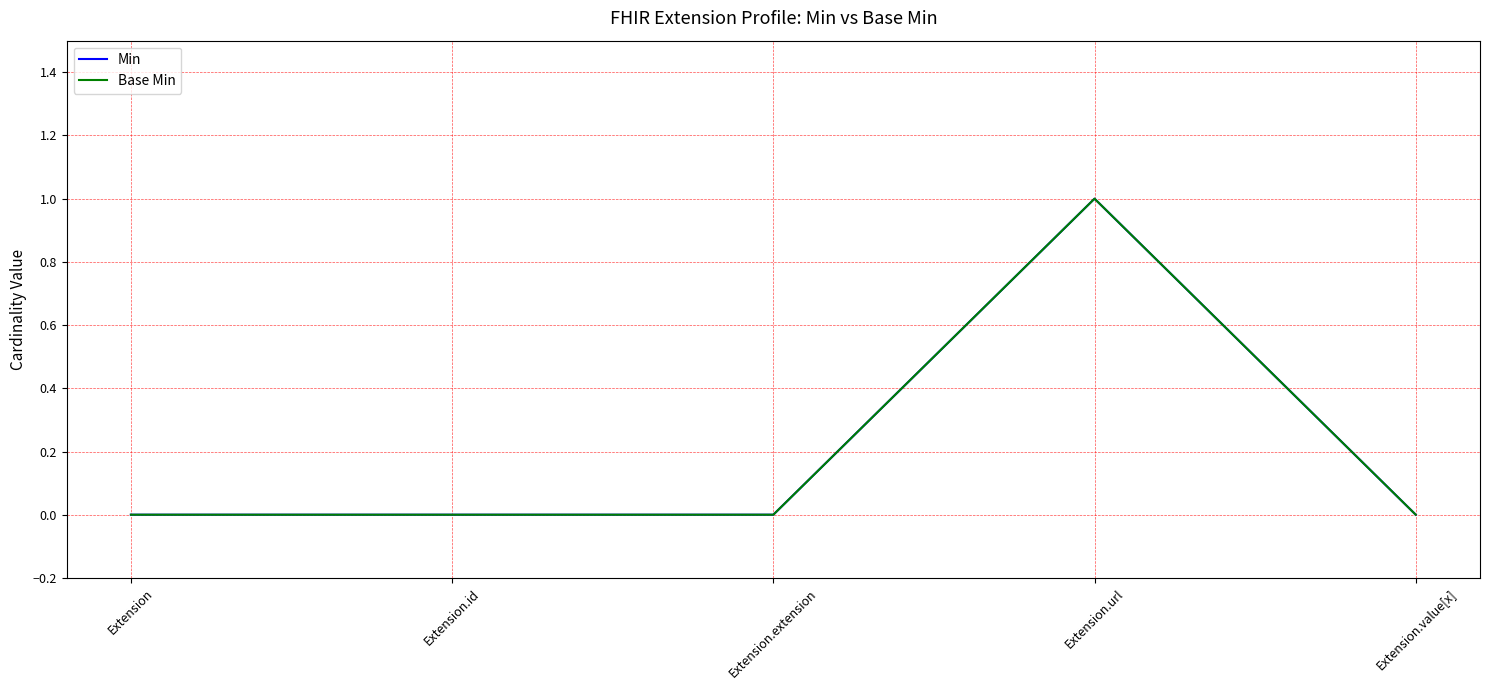

Rank the categories by Base Min value from lowest to highest.

Extension, Extension.id, Extension.extension, Extension.value[x], Extension.url